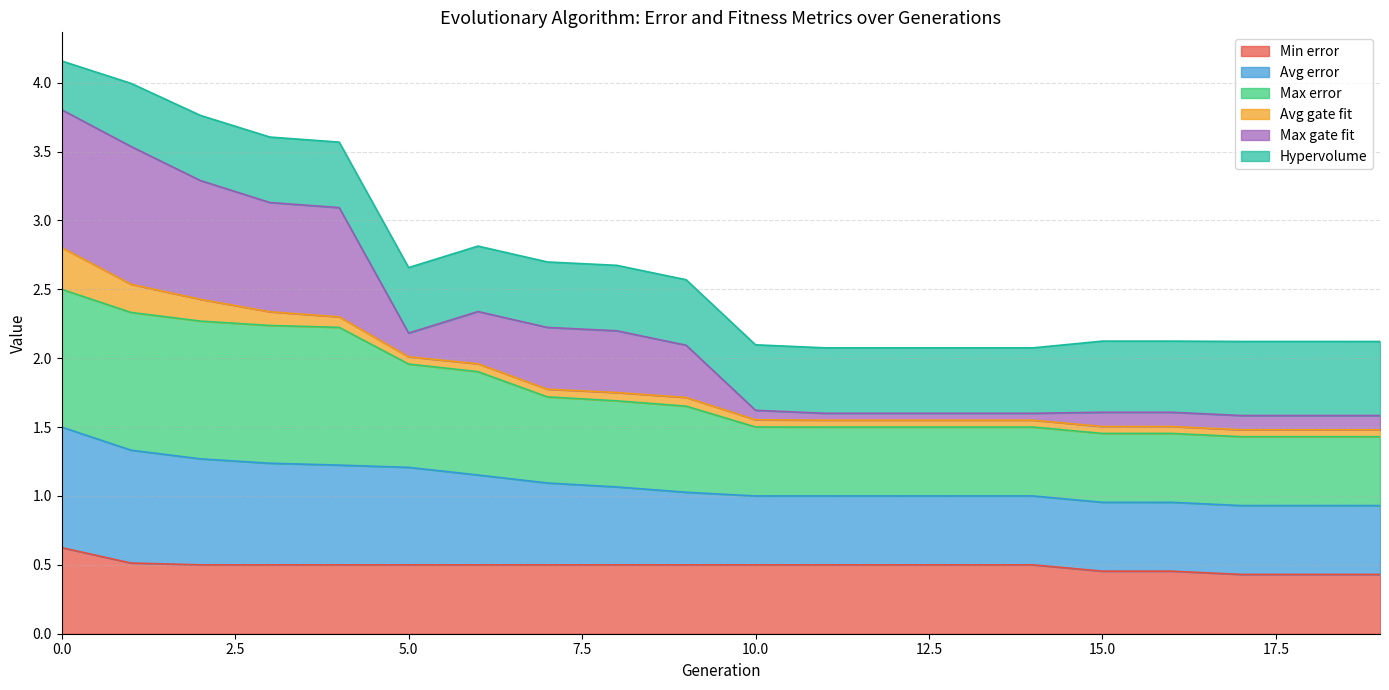

Does the chart have visible grid lines?

Yes